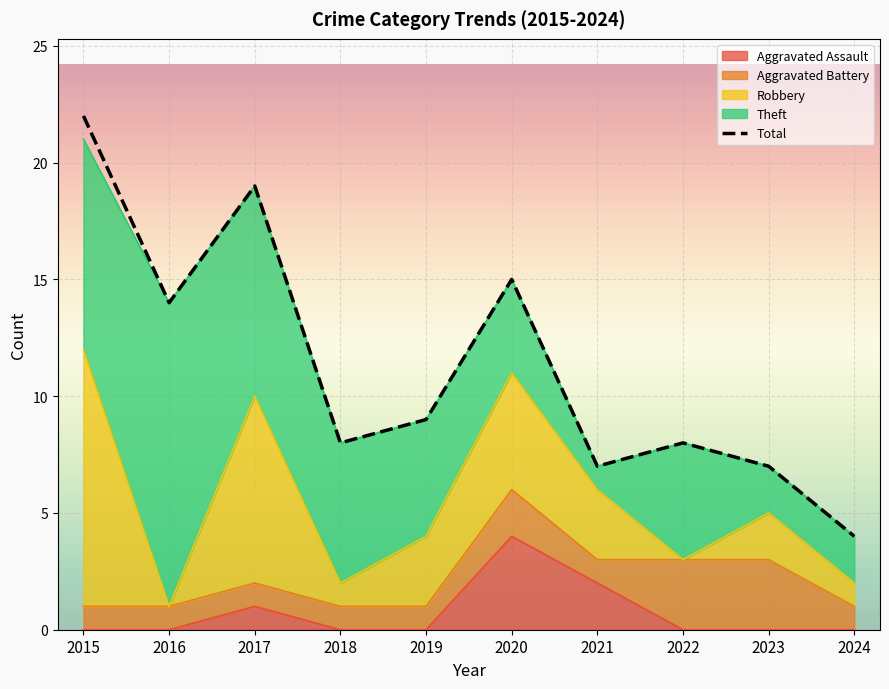

At which category does the chart reach its peak across all series?

2015